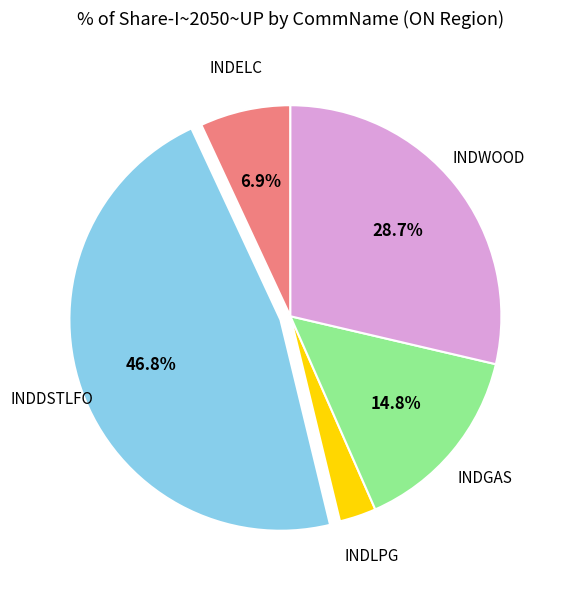

How many segments does this pie chart have?

5